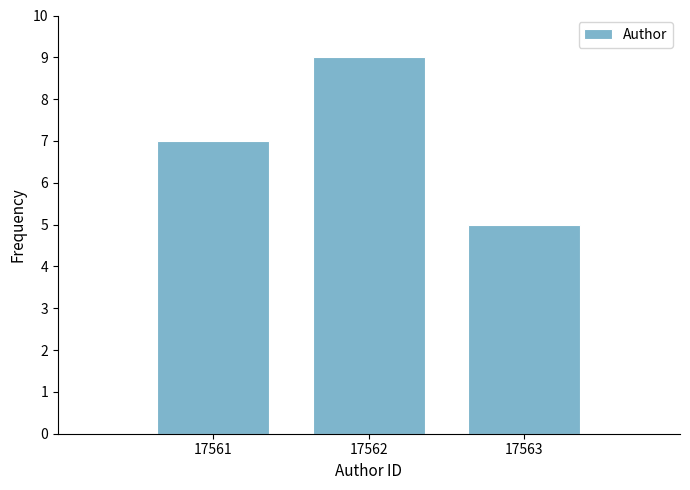

Reading left to right, transcribe all the data shown in this chart.

17561=7	17562=9	17563=5